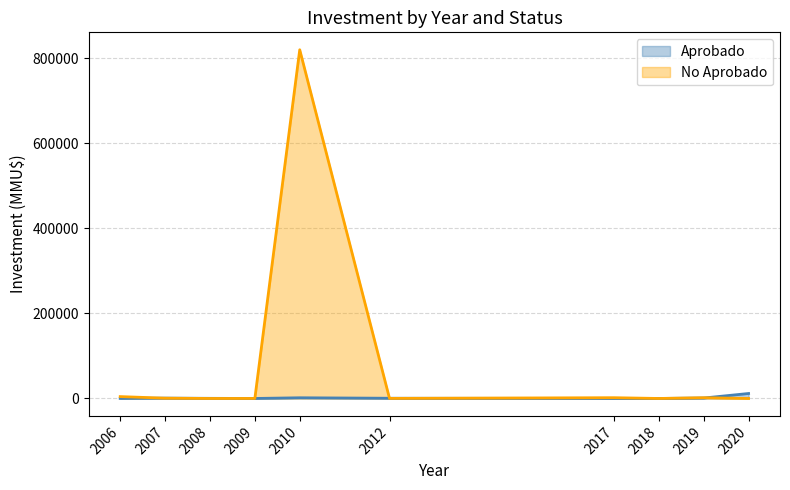

What is the value of the No Aprobado point at the 13th from the left?

200